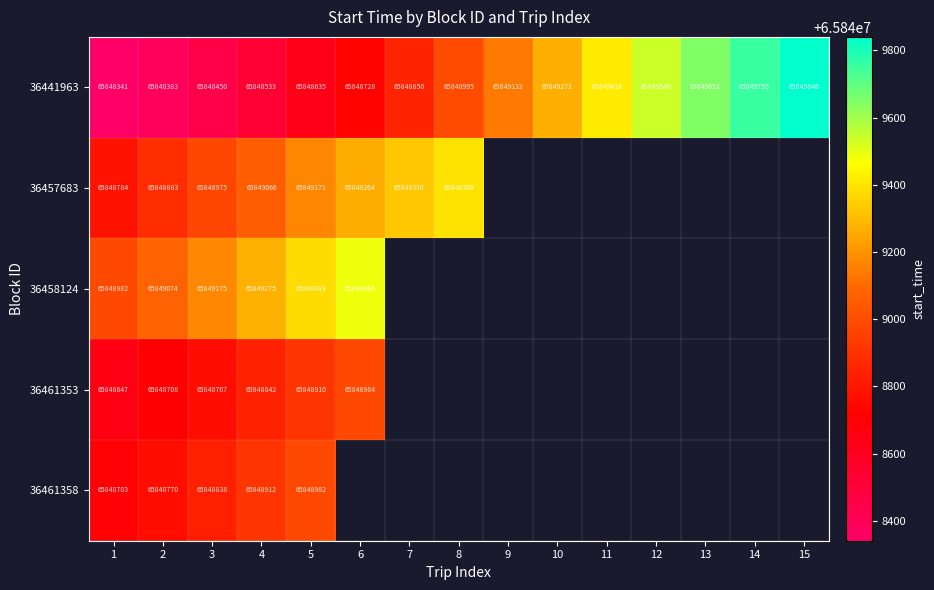

At how many categories does at least one series exceed 65849676?

2